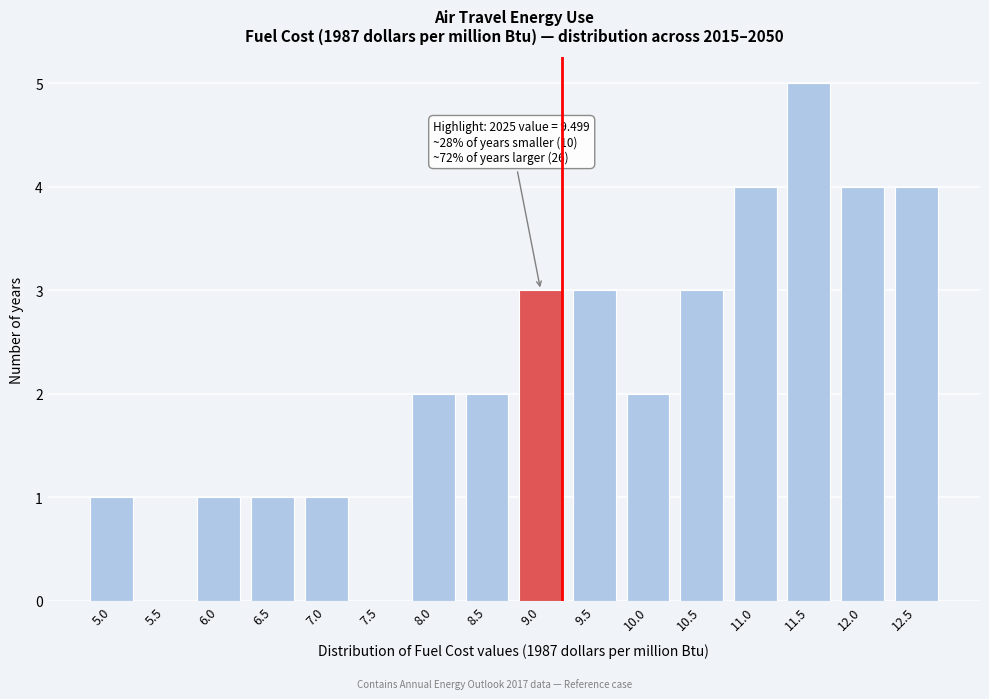

Reading left to right, transcribe all the data shown in this chart.

5.0=1	5.5=0	6.0=1	6.5=1	7.0=1	7.5=0	8.0=2	8.5=2	9.0=3	9.5=3	10.0=2	10.5=3	11.0=4	11.5=5	12.0=4	12.5=4